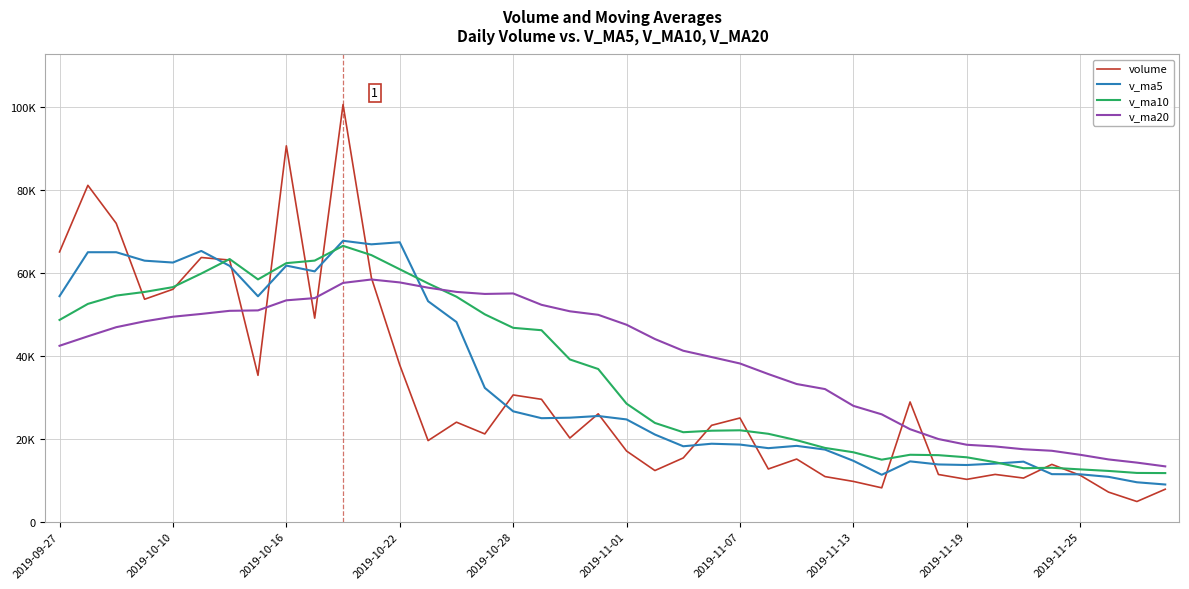

At which label does v_ma10 first exceed 36855?

2019-09-27